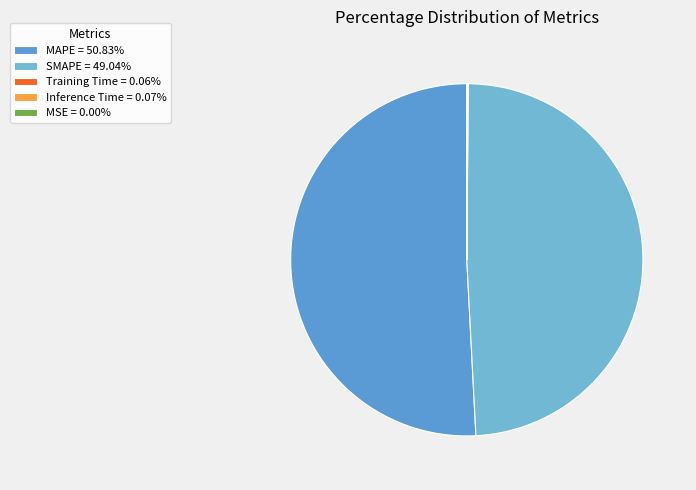

To the nearest percent, what is the average slice percentage?

20%